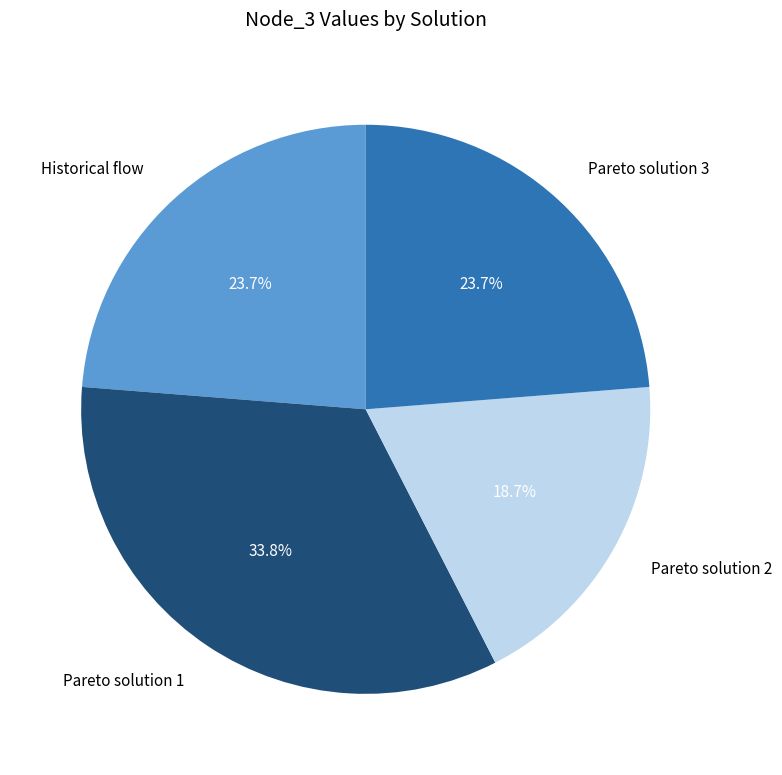

The Pareto solution 3 slice represents 36% of the pie. True or false?

False